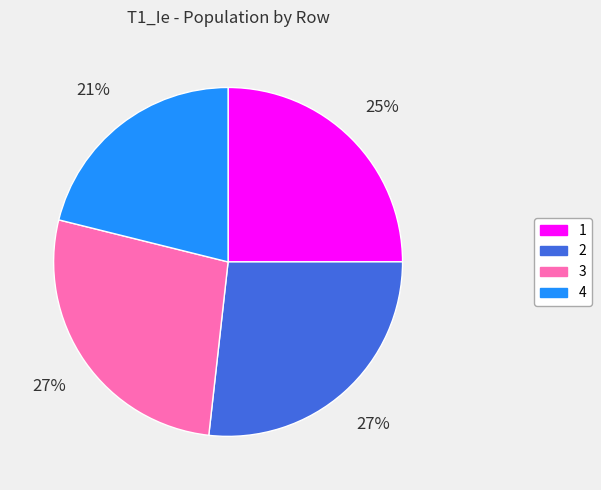

What is the smallest slice in the pie chart?

4